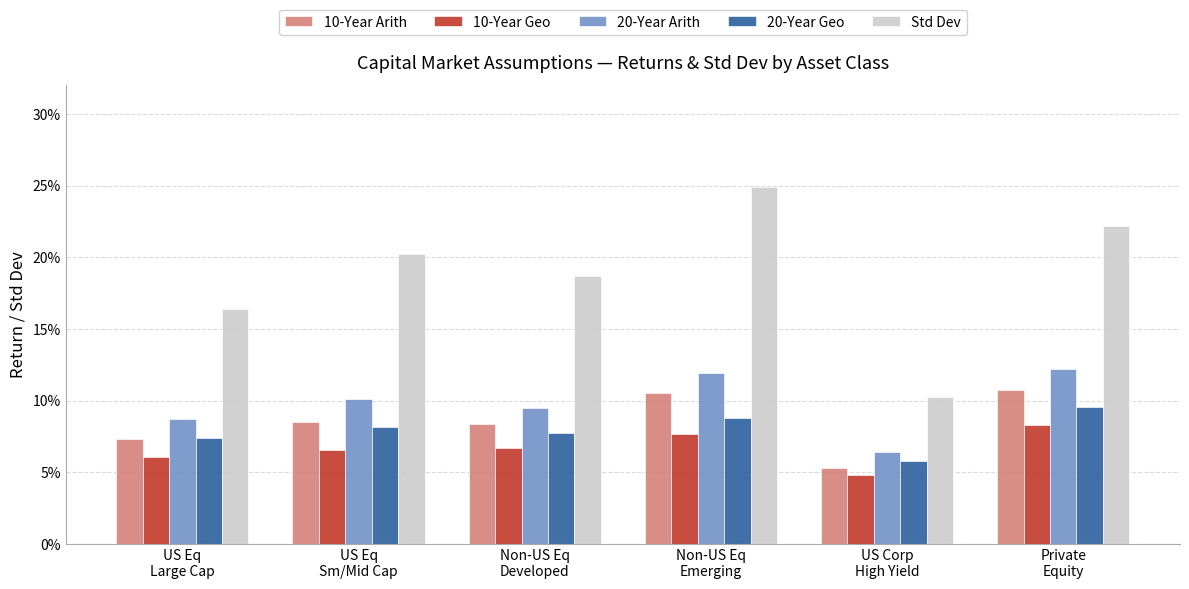

What is the label of the 6th bar from the right?

US Eq
Large Cap